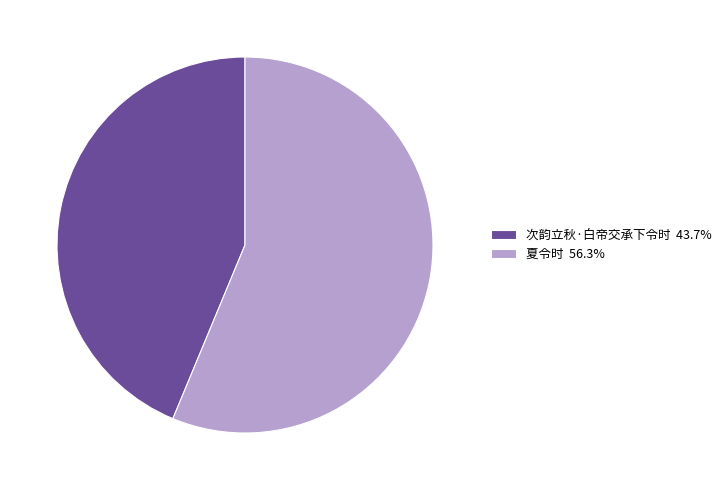

Count the number of slices in the pie.

2